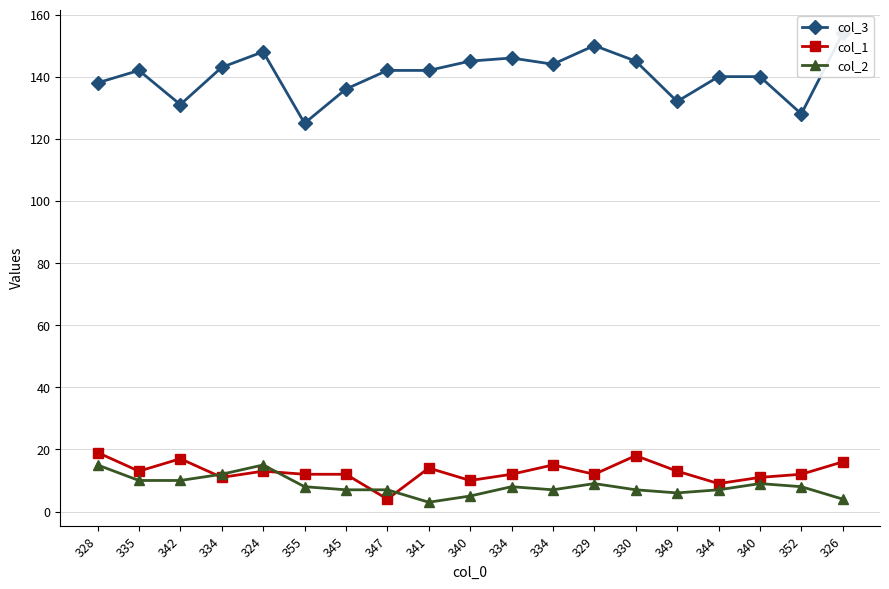

Is the value of col_1 at 326 greater than the value of col_2 at 342?

Yes